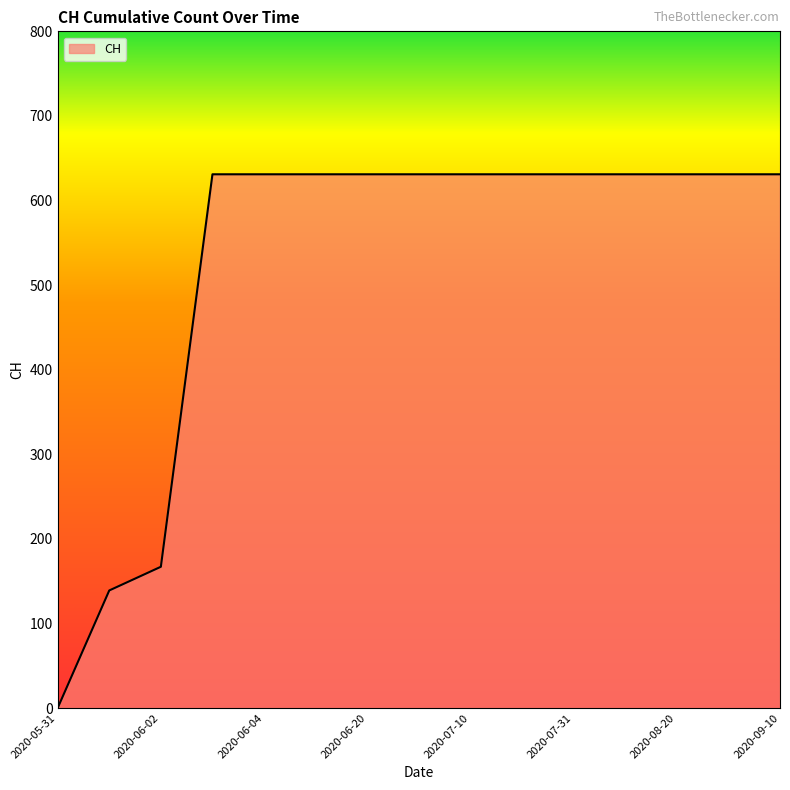

What is the difference between the maximum and minimum values?

631